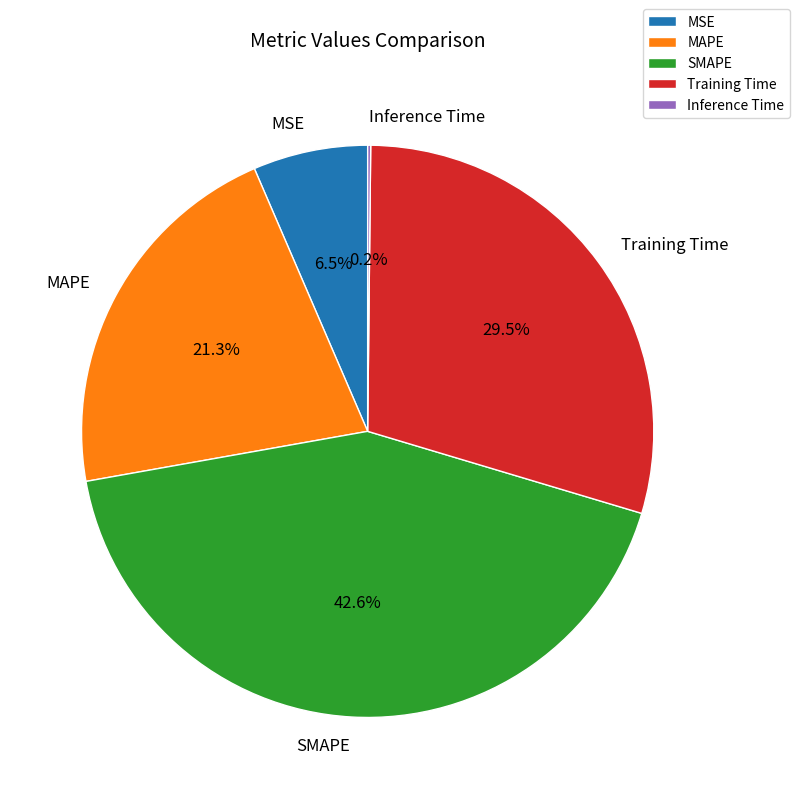

Do MAPE and SMAPE together represent more than half of the pie?

Yes